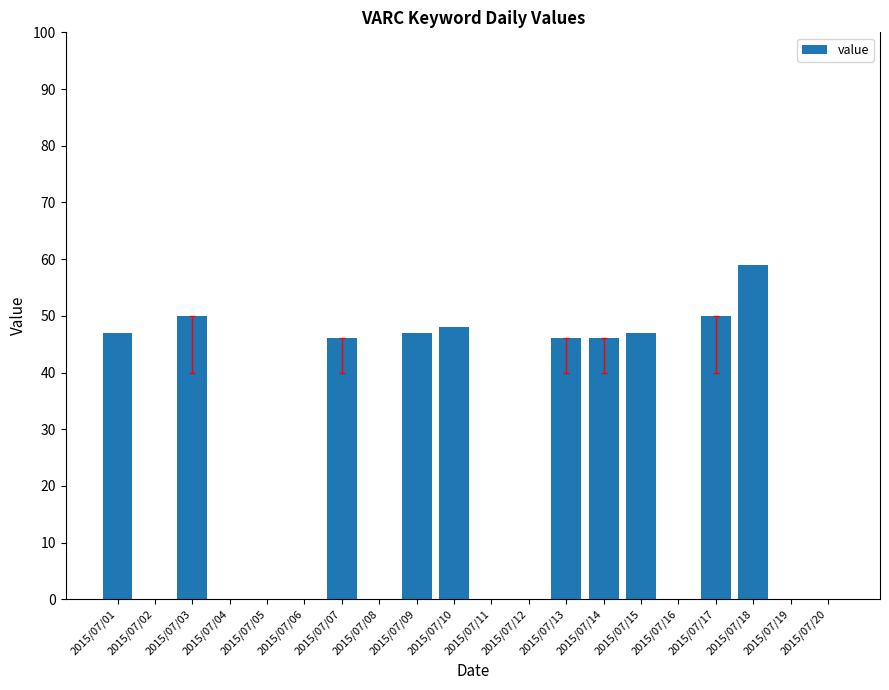

True or false: the data shows 0 at 2015/07/12.

True